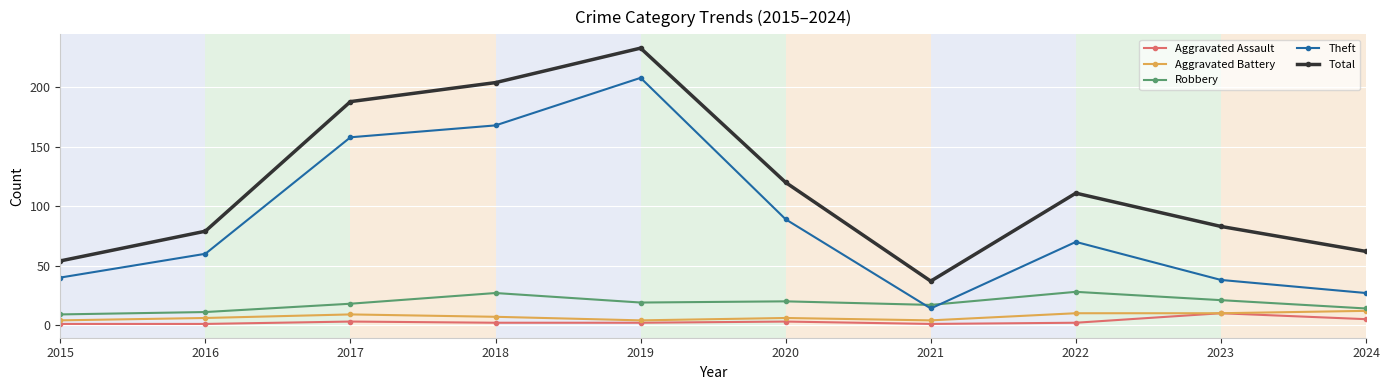

Which label corresponds to the largest value in the chart?

2019